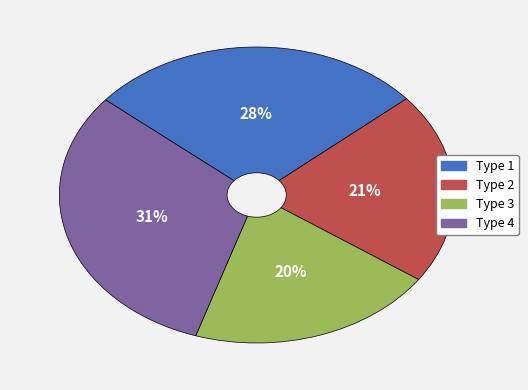

Rank the categories by value from highest to lowest.

Type 4, Type 1, Type 2, Type 3